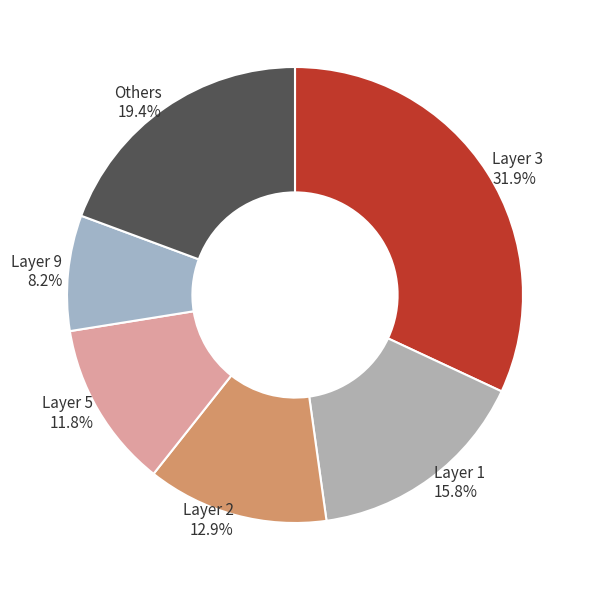

To the nearest percent, what is the average slice percentage?

17%